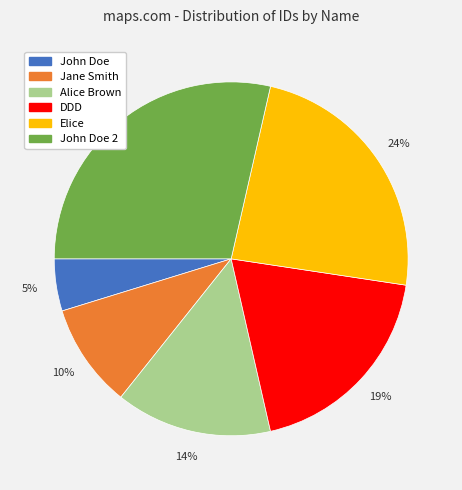

Which category has the smallest portion of the pie?

John Doe